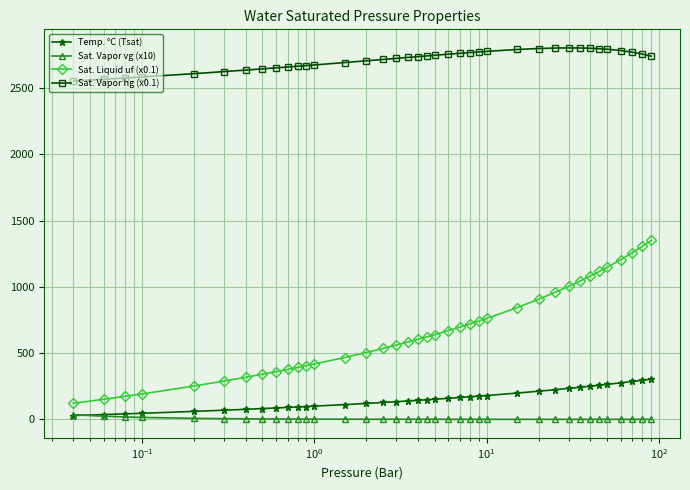

What is the value of the Sat. Vapor hg (x0.1) point at the 30th from the left?

2804.2